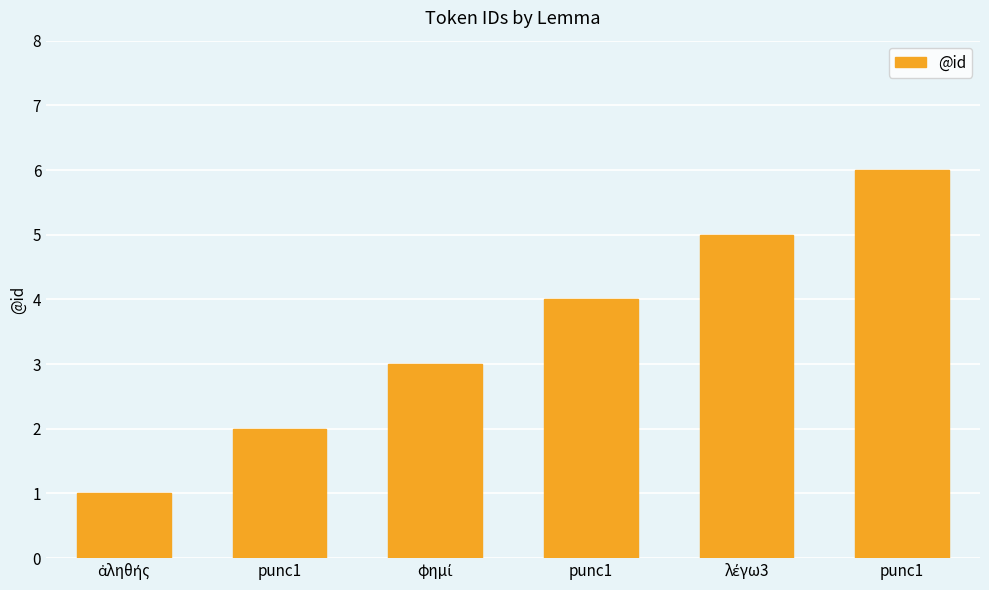

The chart shows a value of 1 at ἀληθής. True or false?

True